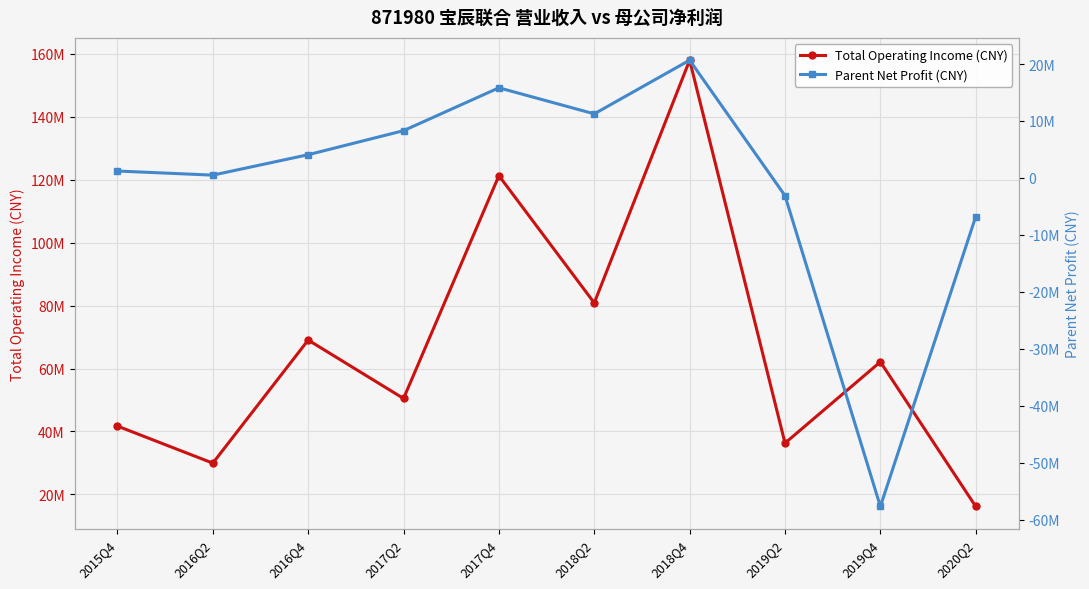

At 2016Q4, list the series in order from smallest to largest.

Parent Net Profit (CNY), Total Operating Income (CNY)